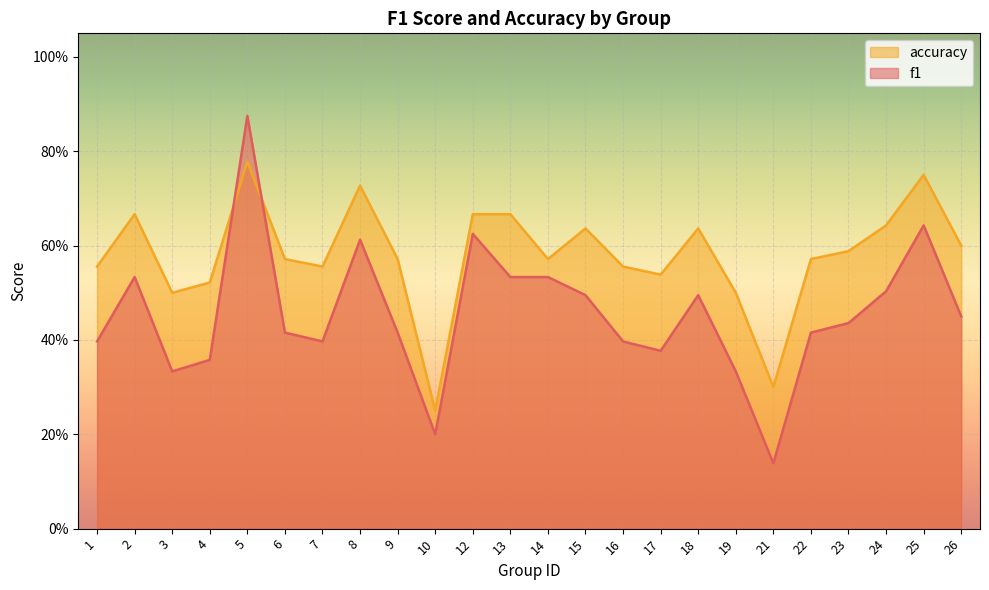

The f1 series shows 0.5 at 2. True or false?

True